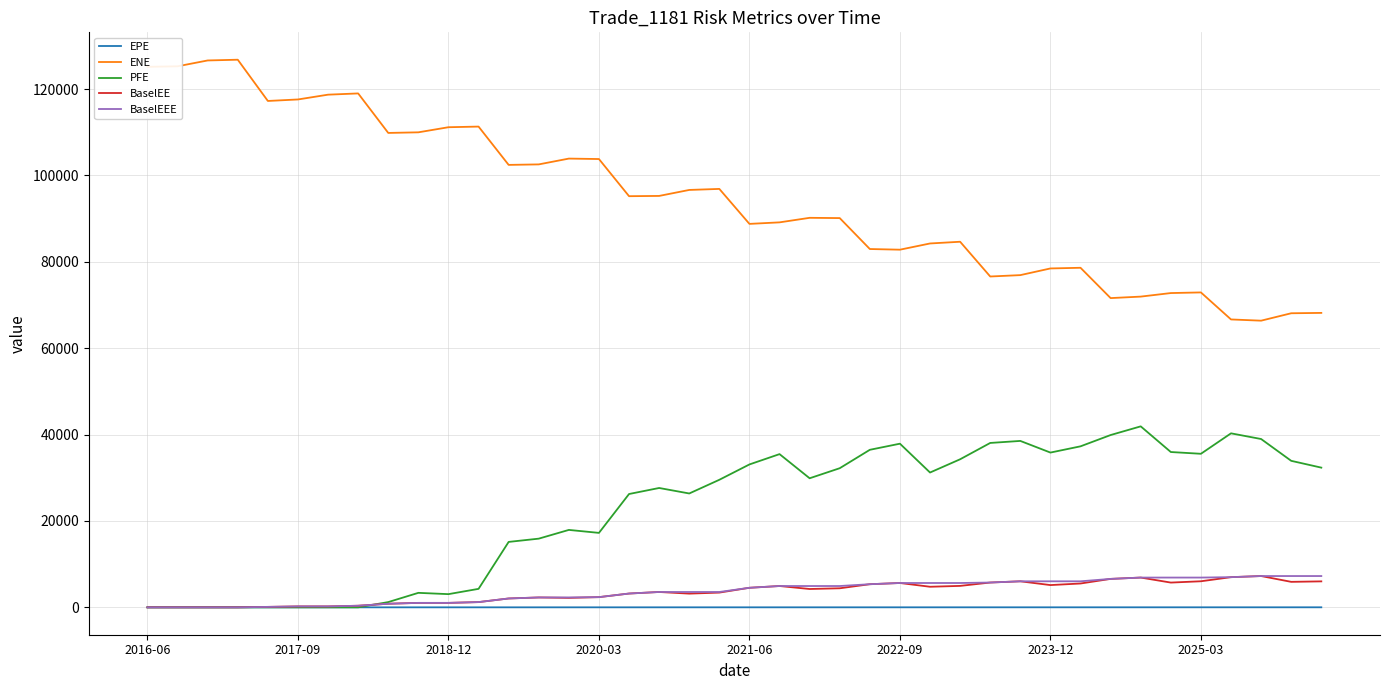

Count the number of data series in this chart.

5